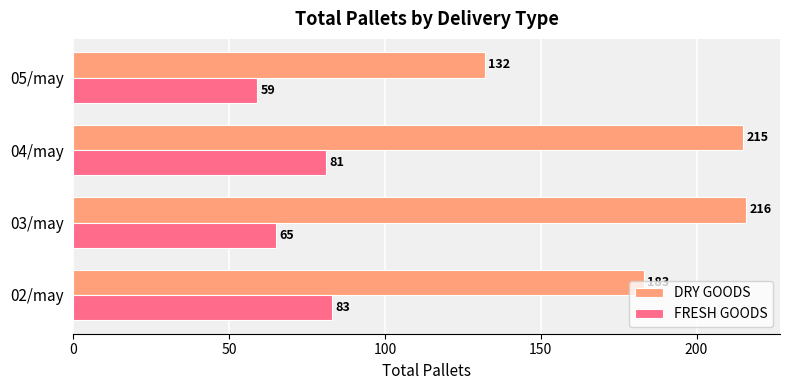

List the series in order of their peak value, lowest first.

FRESH GOODS, DRY GOODS